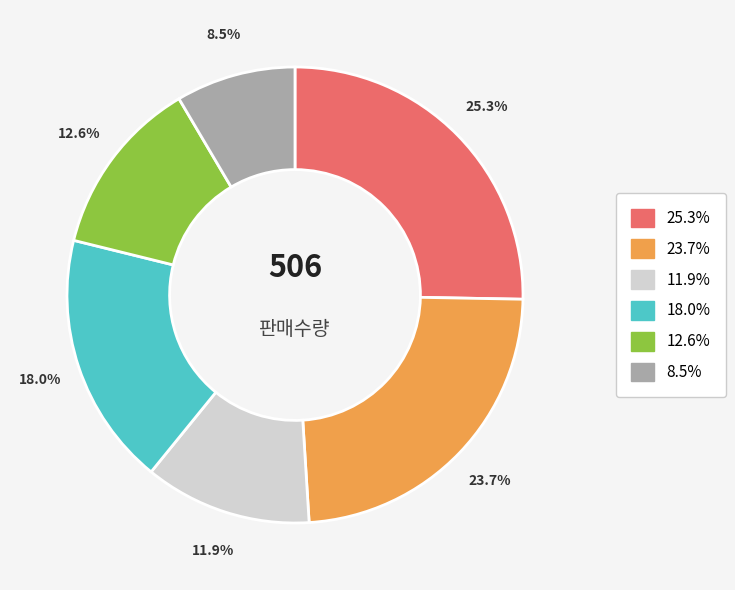

How many segments does this pie chart have?

6